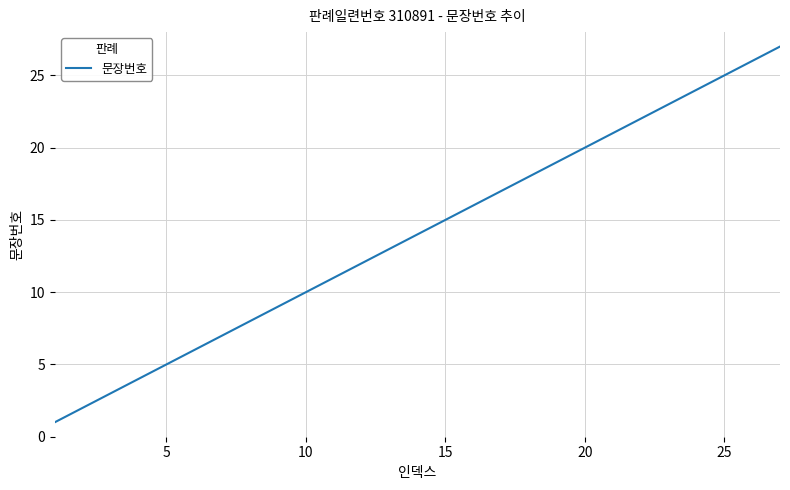

What is the difference between the maximum and minimum values?

26